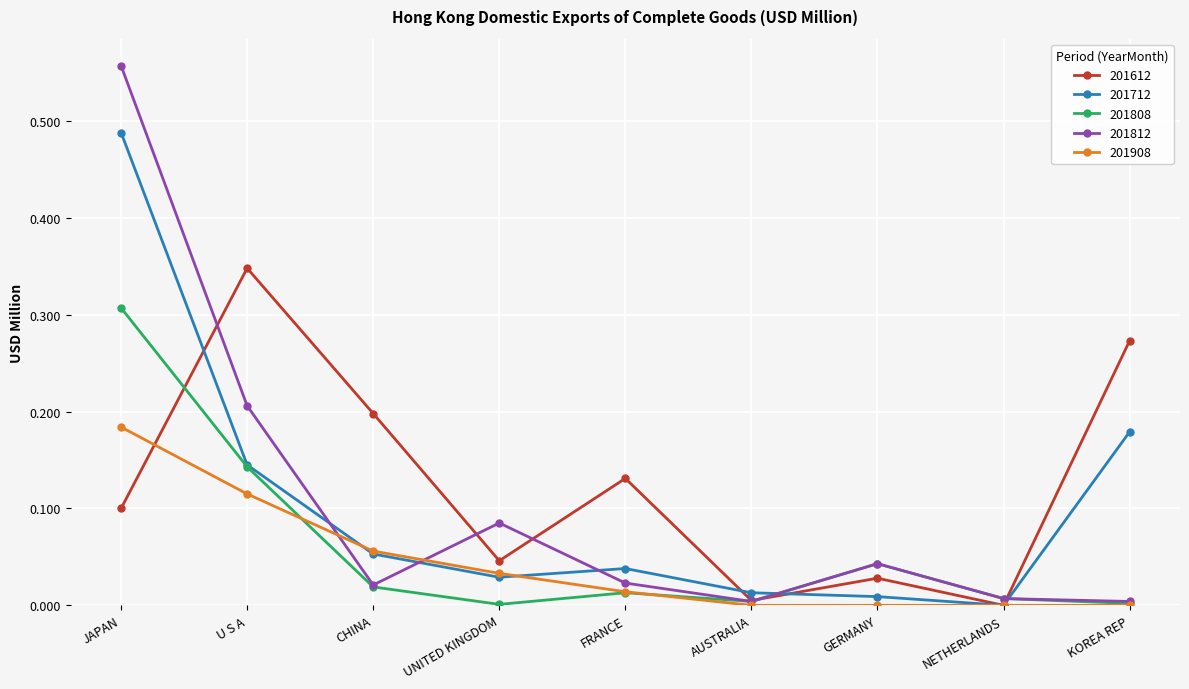

True or false: 201812 has a value of 0.0 at NETHERLANDS.

True